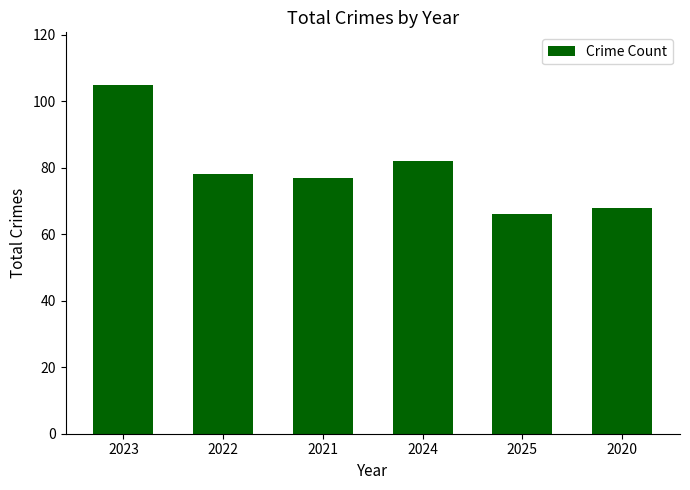

Where is the data nearest to the value 85?

2024